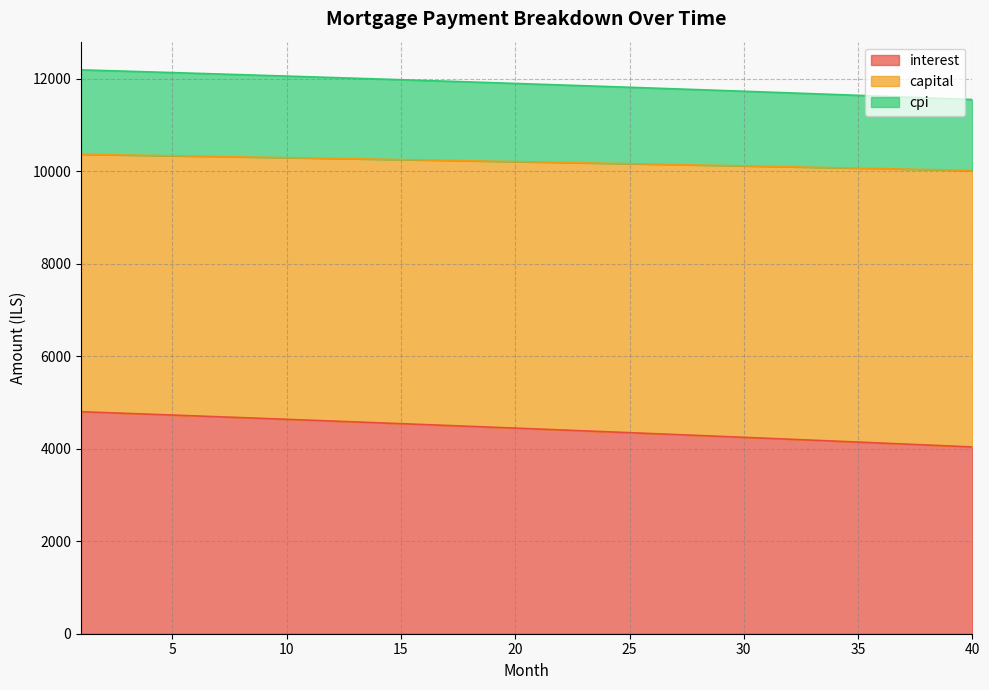

True or false: cpi and capital cross at least once.

False